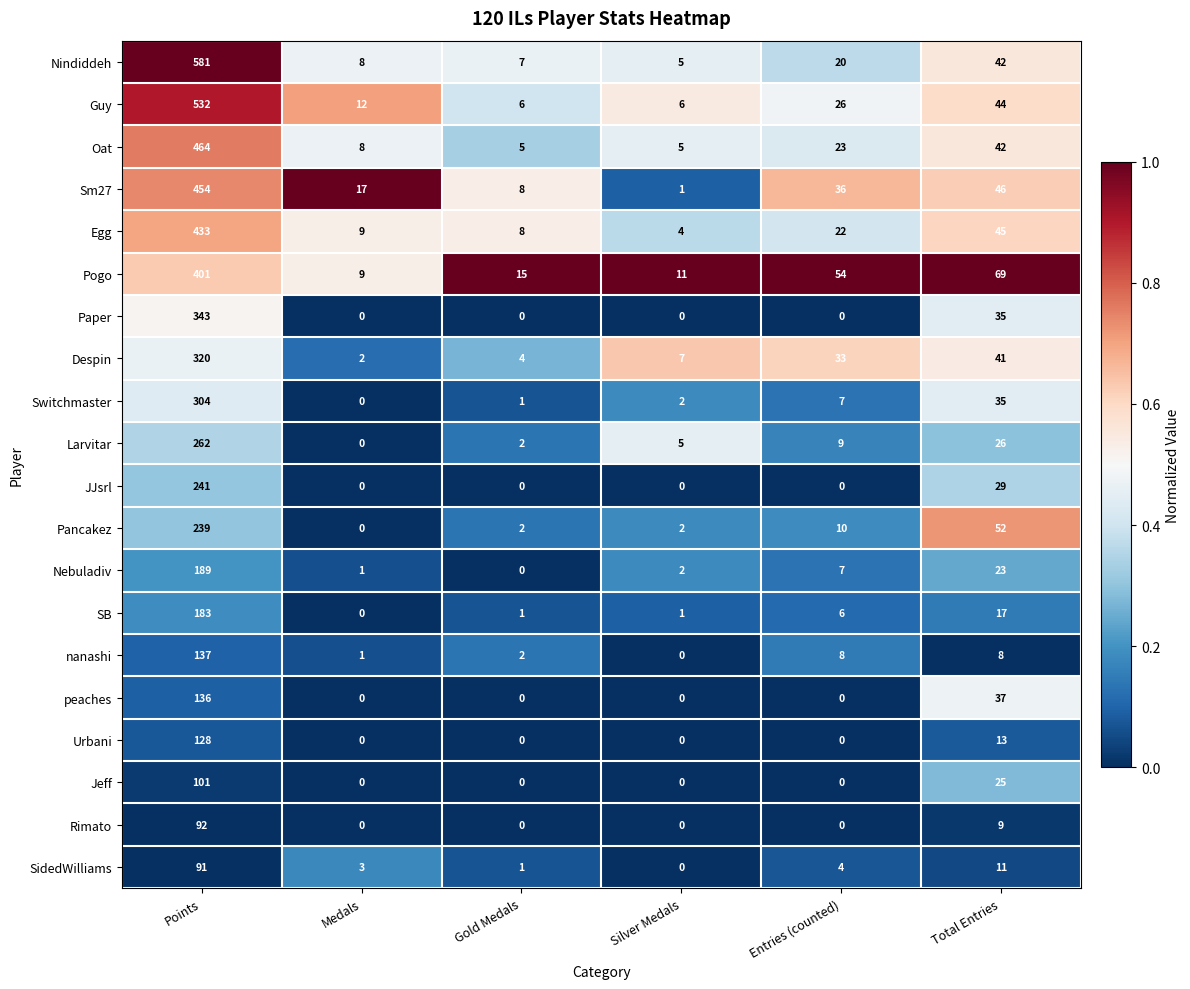

At how many categories does at least one series exceed 0?

6